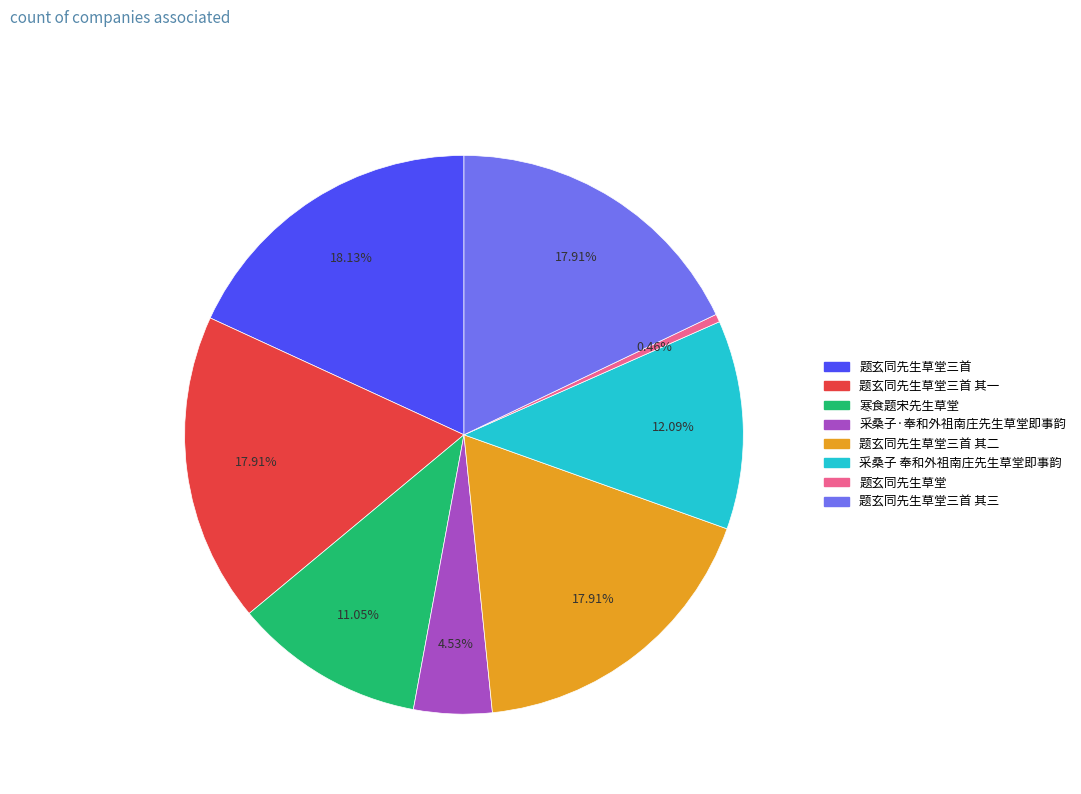

Does any single category account for the majority?

No